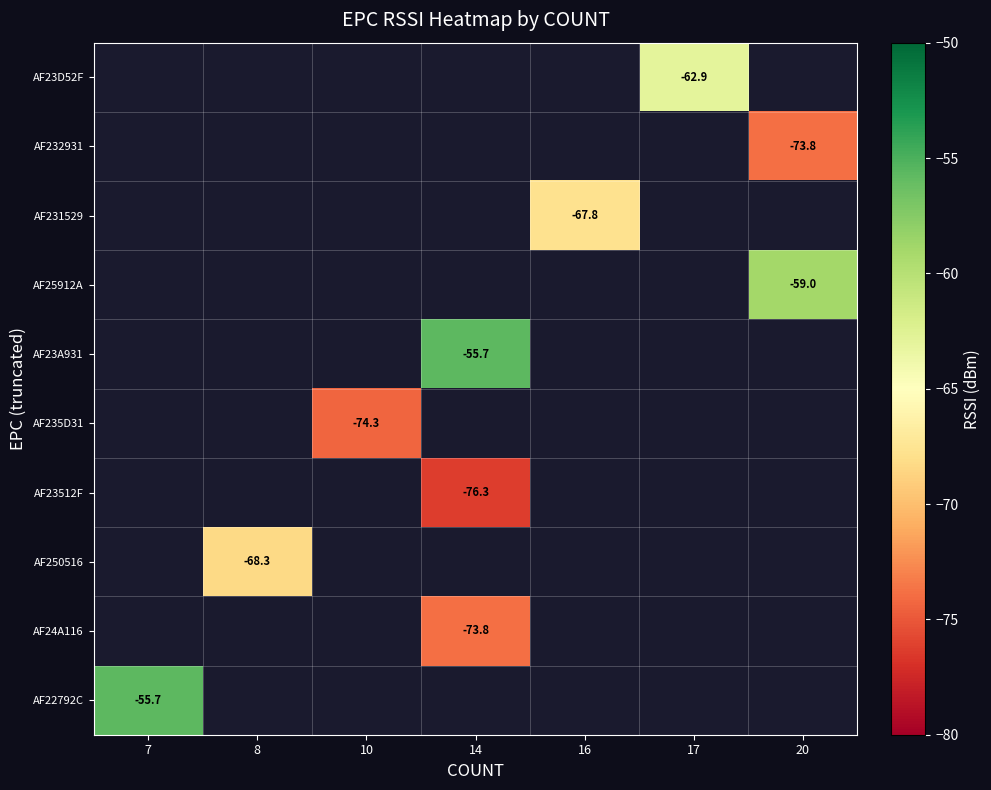

How many negative values does the AF250516 series have?

1